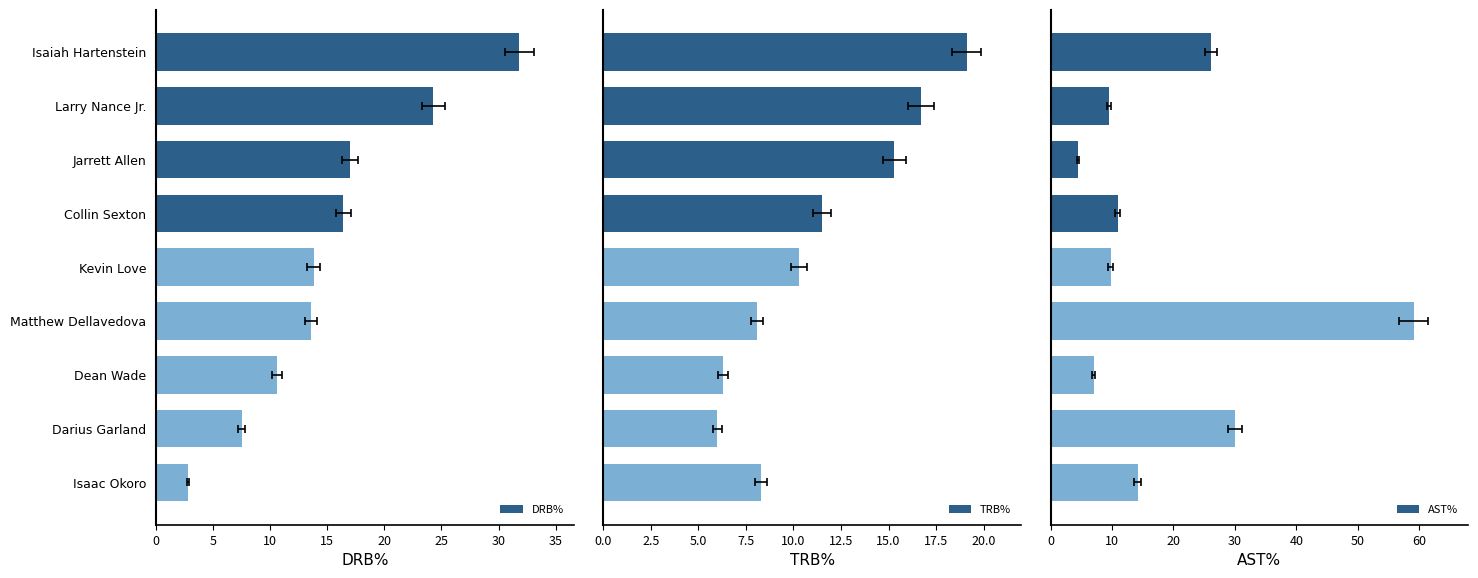

Reading left to right, what are all the values shown in this chart?

DRB%: 31.8	24.3	17.0	16.4	13.8	13.6	10.6	7.5	2.8
TRB%: 19.1	16.7	15.3	11.5	10.3	8.1	6.3	6.0	8.3
AST%: 26.1	9.5	4.5	10.9	9.8	59.1	7.0	30.0	14.2